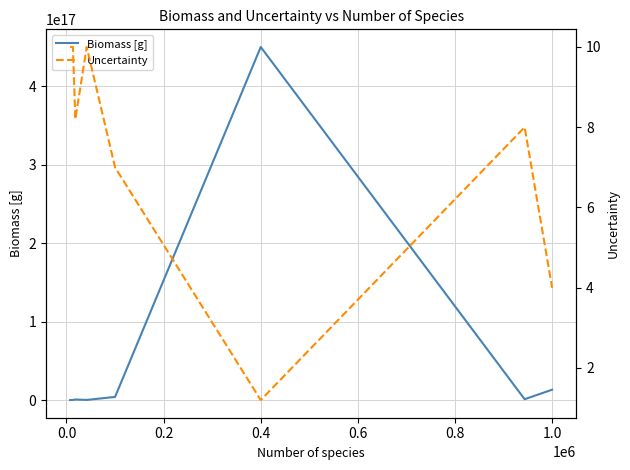

How many lines are shown in the chart?

2